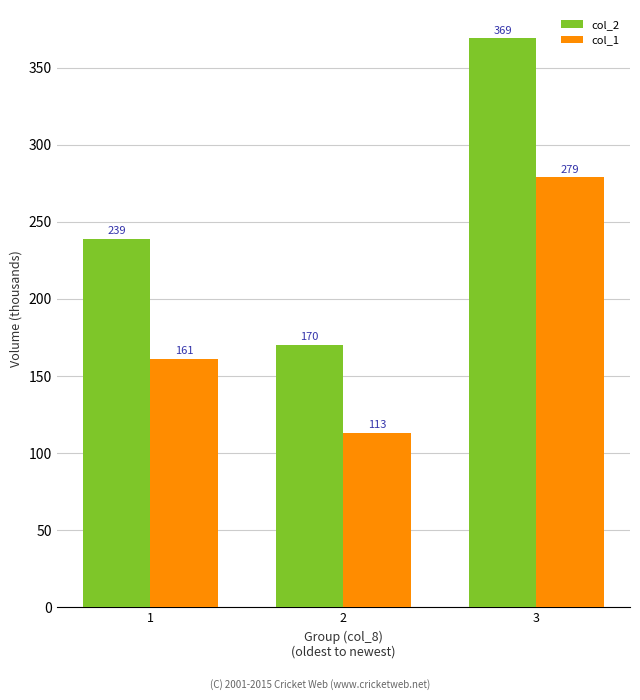

Where does the col_1 series first go above 161?

1